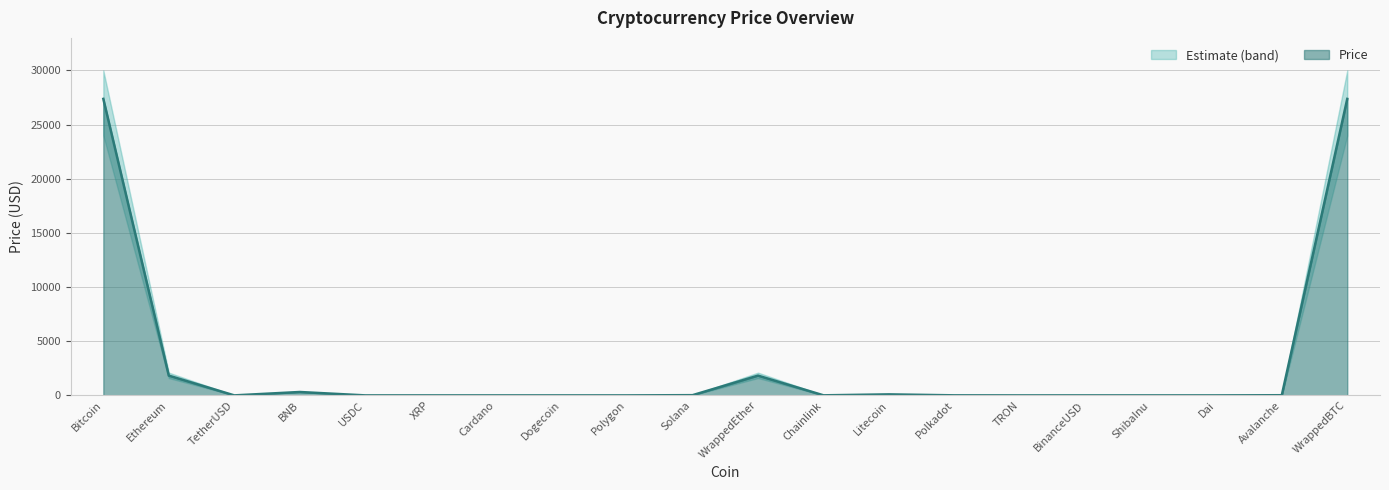

What is the sum of all values?

58849.0